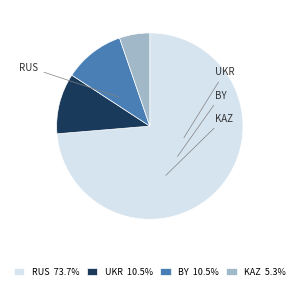

To the nearest percent, what is the combined percentage of KAZ and RUS?

79%